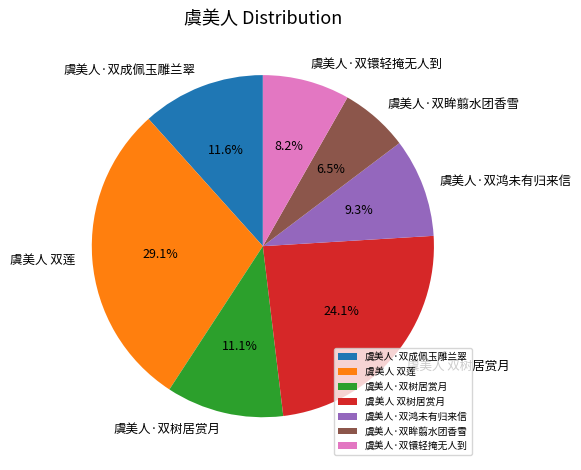

Does any single category account for the majority?

No